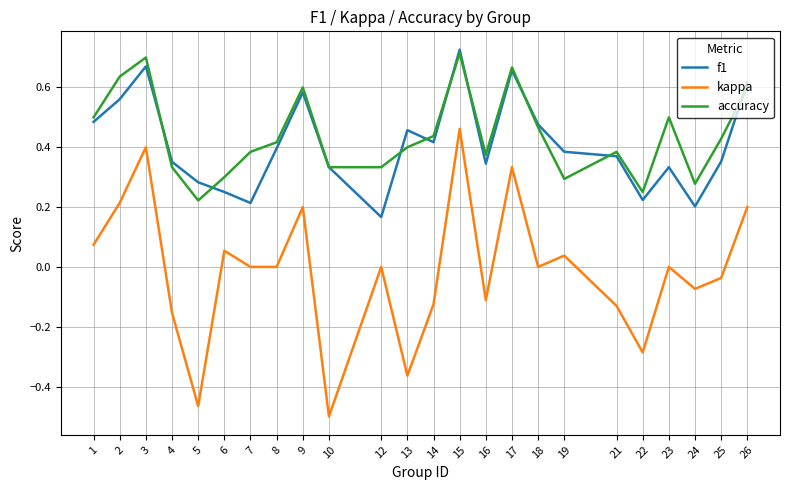

Which series has the largest range (max minus min)?

kappa